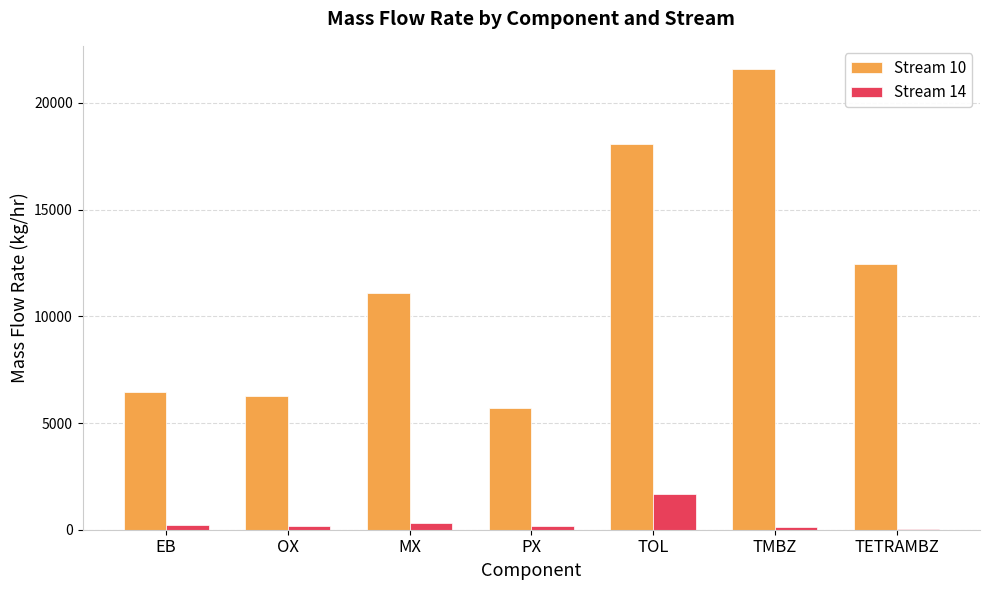

How many data points in Stream 10 are above 11075?

4